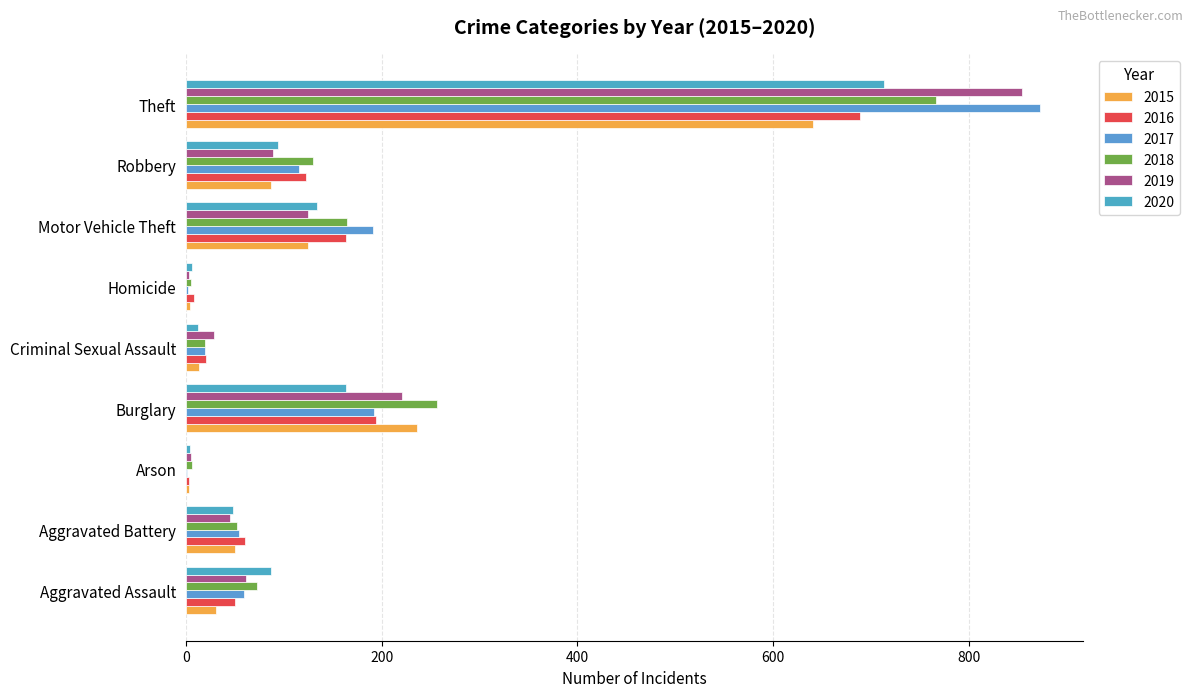

At which label is 2017 closest to 437?

Burglary